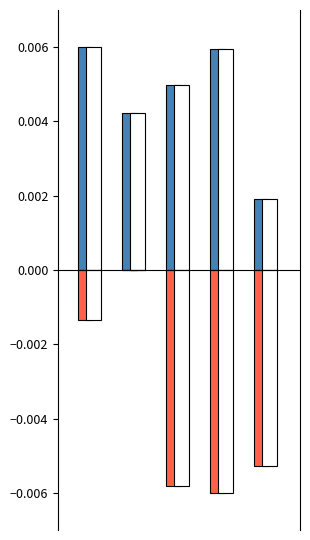

The Children (norm) series shows 0.0 at 1. True or false?

False